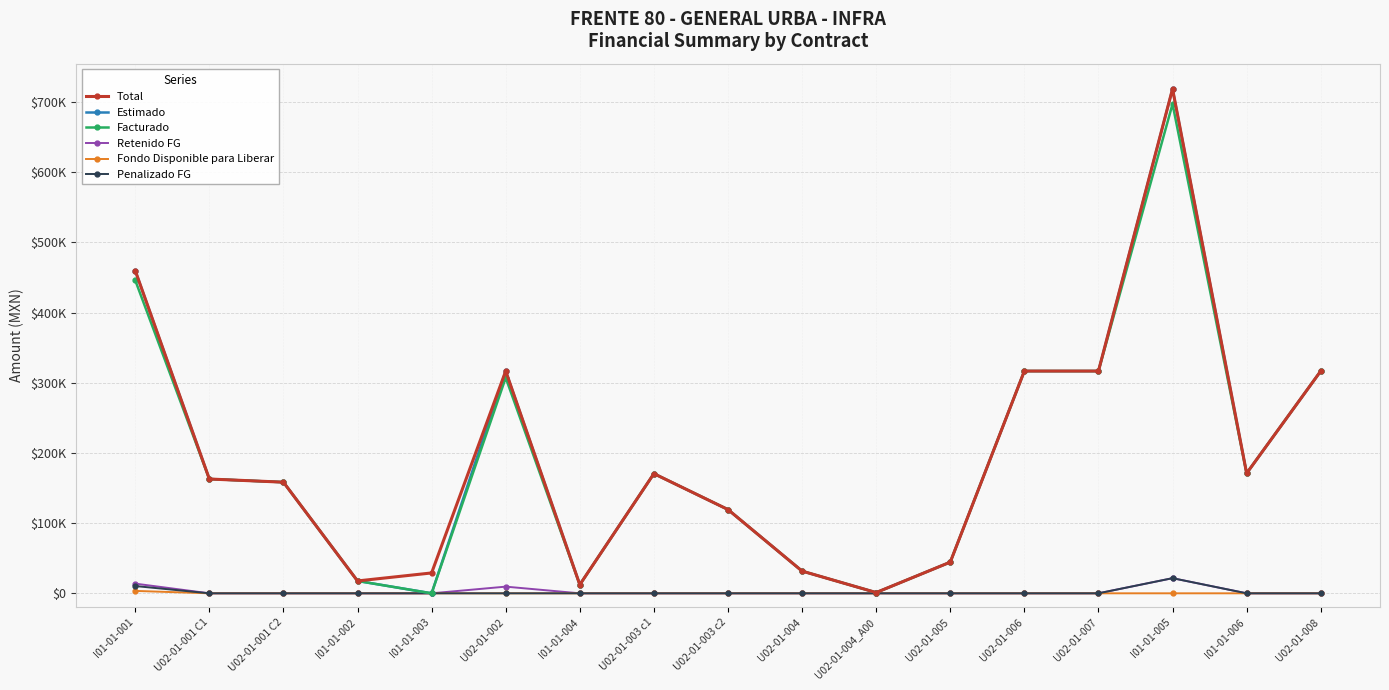

Is this an area chart (filled region under the line)?

No